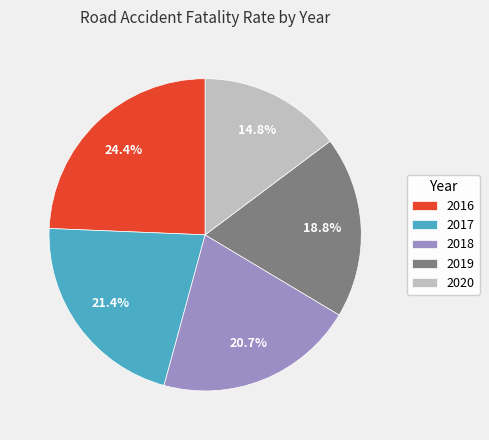

What is the smallest slice in the pie chart?

2020